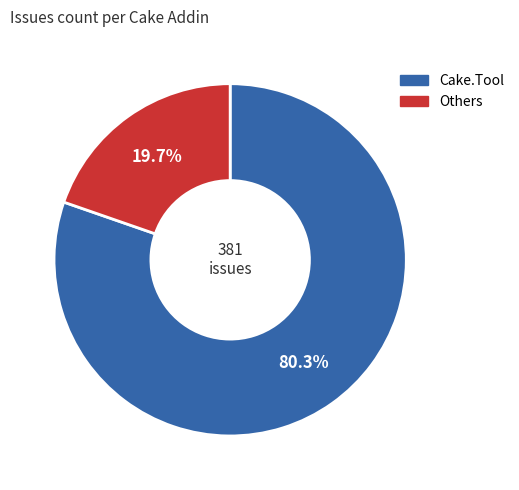

Does any single category account for the majority?

Yes